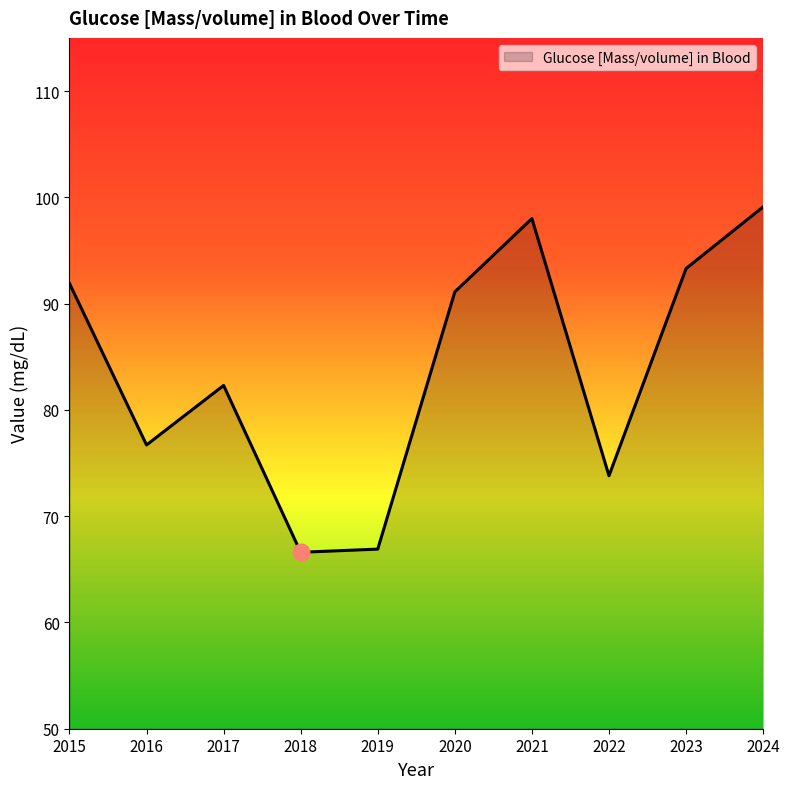

True or false: the data has more than 0 interior local peaks.

True